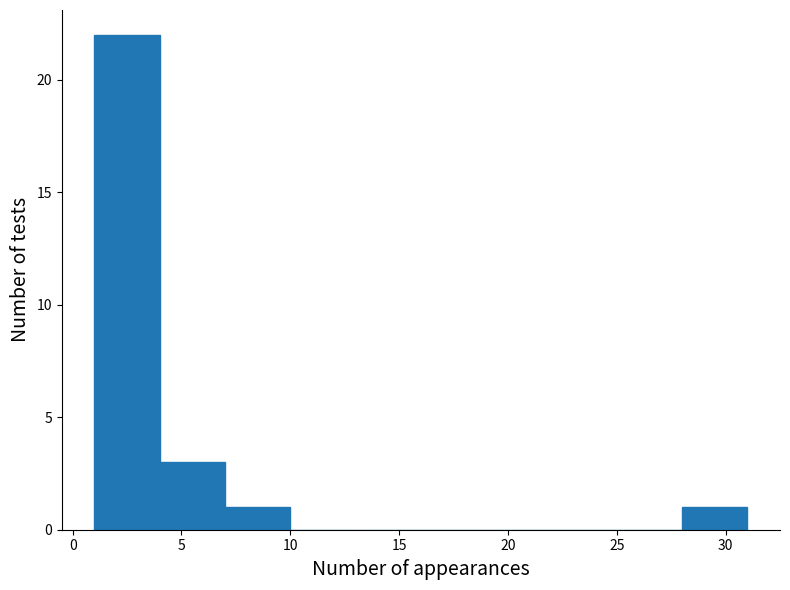

How tall is the bar that spans 4 to 7 on the x-axis? The values are not printed on the chart, so give them approximately, as read against the axis.

3